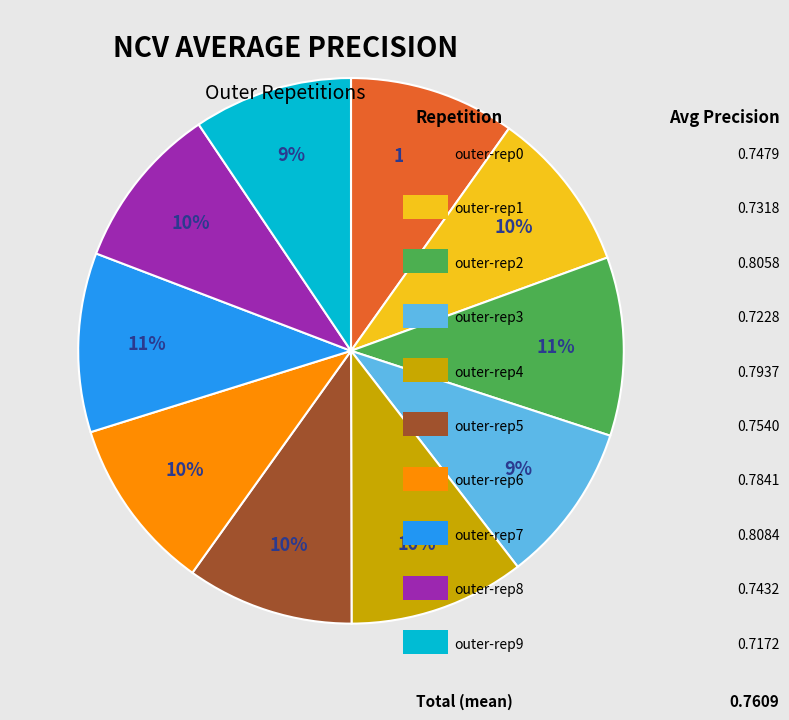

Is there any slice that represents more than half of the pie?

No